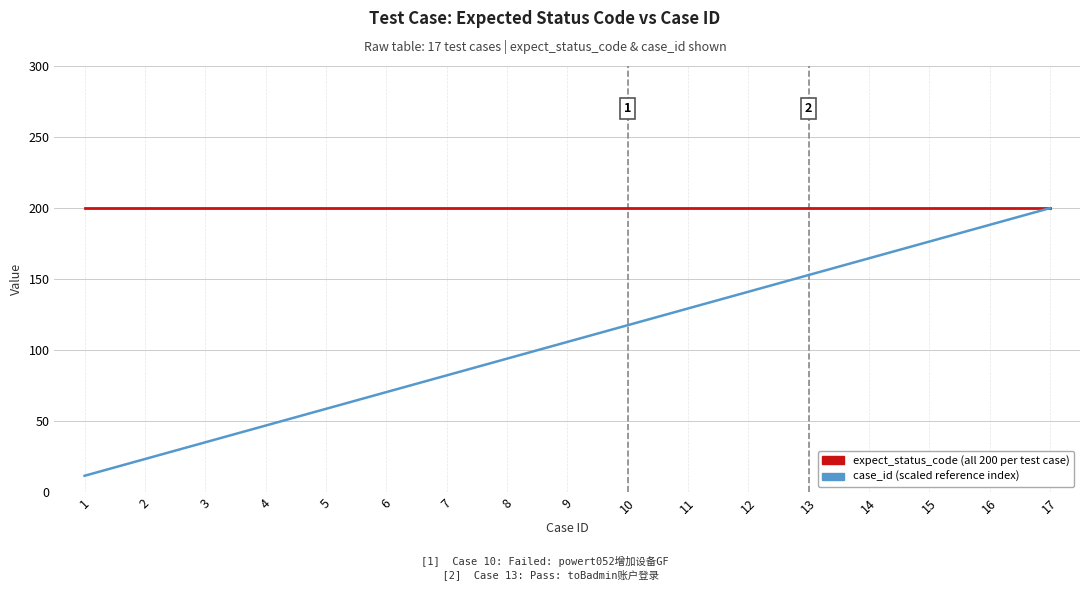

What is the spread (max minus min) of values at 7?

117.6